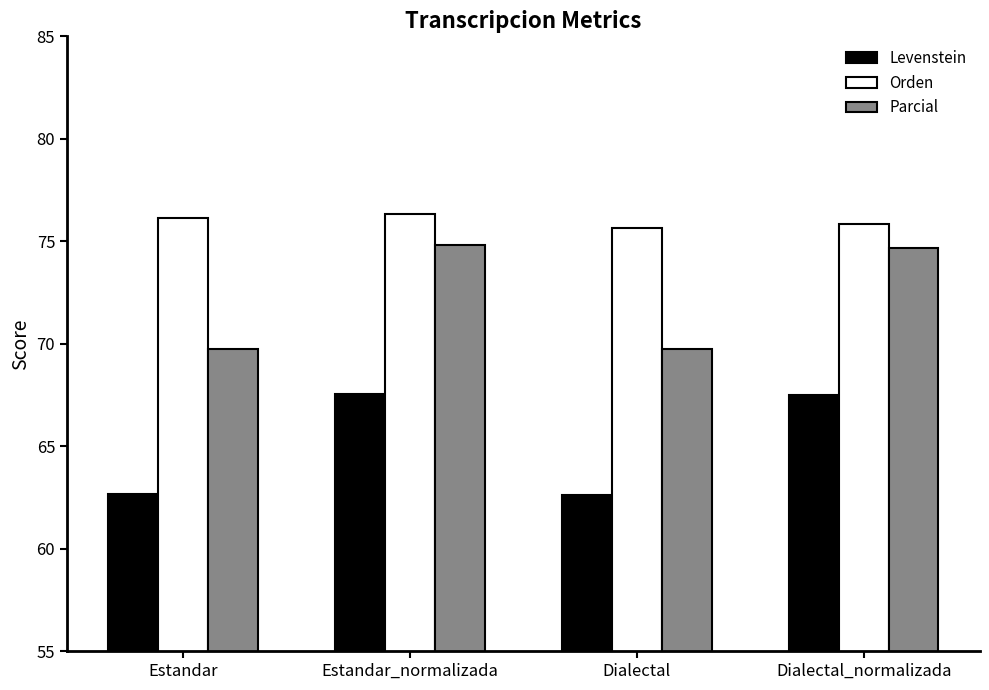

What position from the right is Estandar?

4